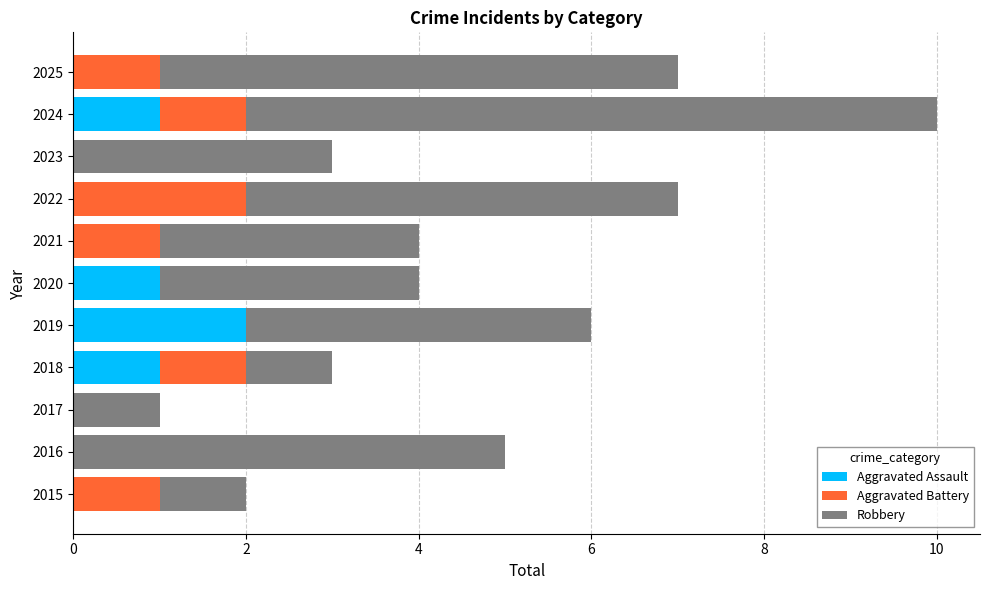

True or false: Aggravated Assault has a value of 1 at 2017.

False